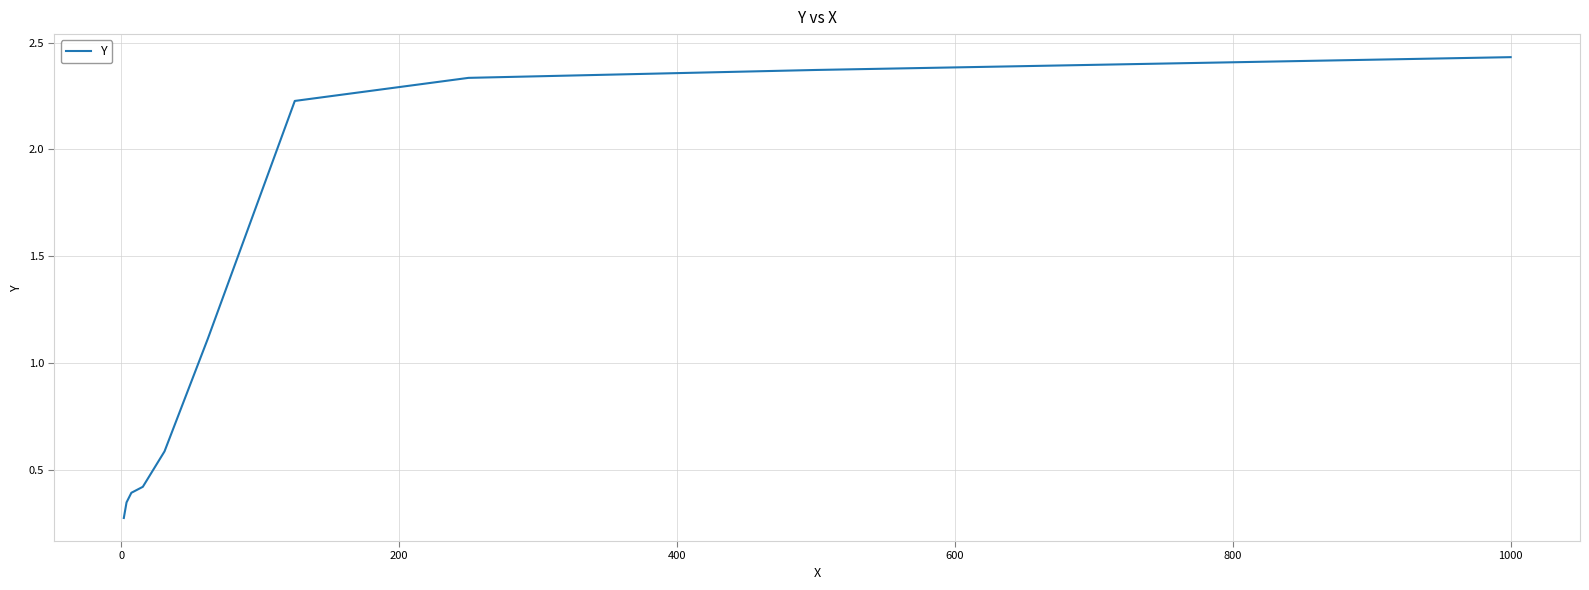

How many lines are shown in the chart?

1